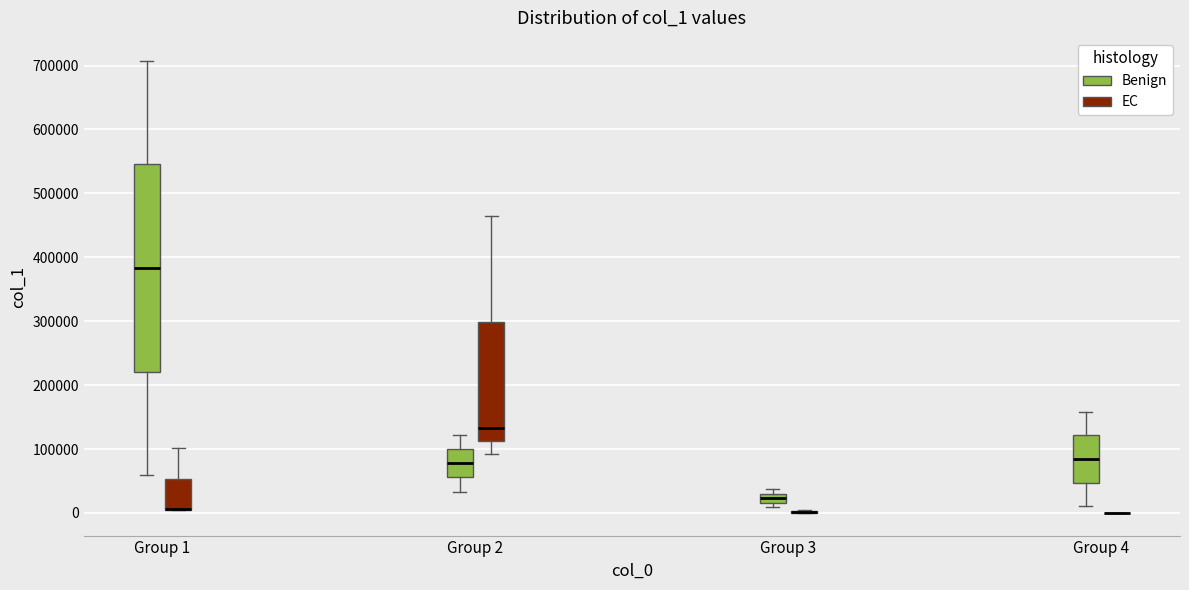

Comparing the boxes themselves (not the whiskers), which one is the tallest?

Group 1 (Benign)